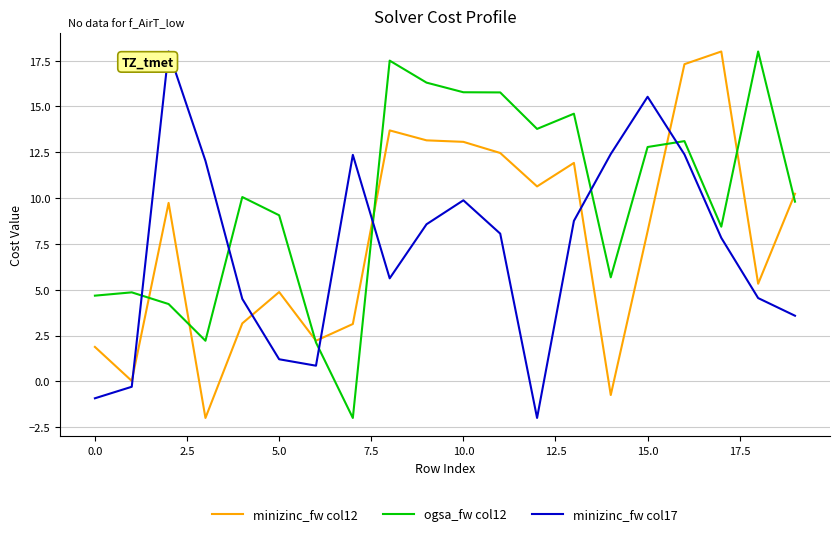

What is the highest value of the ogsa_fw col12 series?

18.0